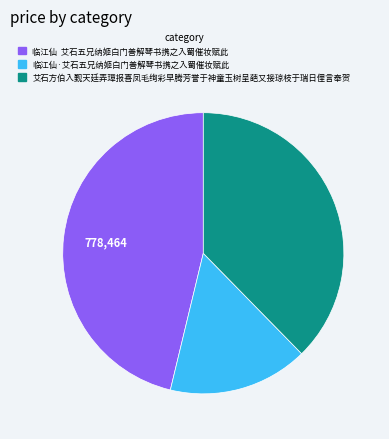

Between 艾石方伯入觐天廷弄璋报喜凤毛绚彩早腾芳誉于神童玉树呈葩又接琼枝于瑞日俚言奉贺 and 临江仙 艾石五兄纳姬白门善解琴书携之入蜀催妆赋此, which is larger?

临江仙 艾石五兄纳姬白门善解琴书携之入蜀催妆赋此